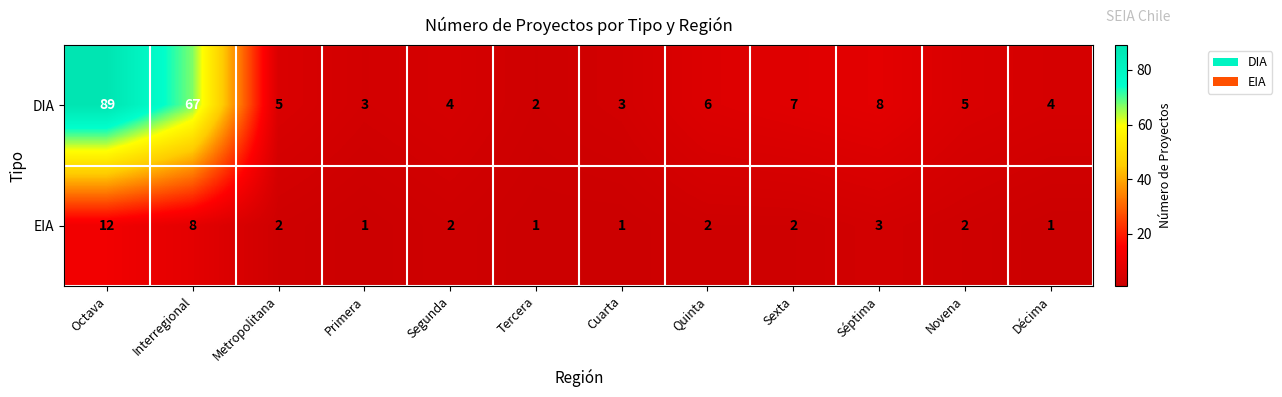

The EIA series shows 2 at Metropolitana. True or false?

True